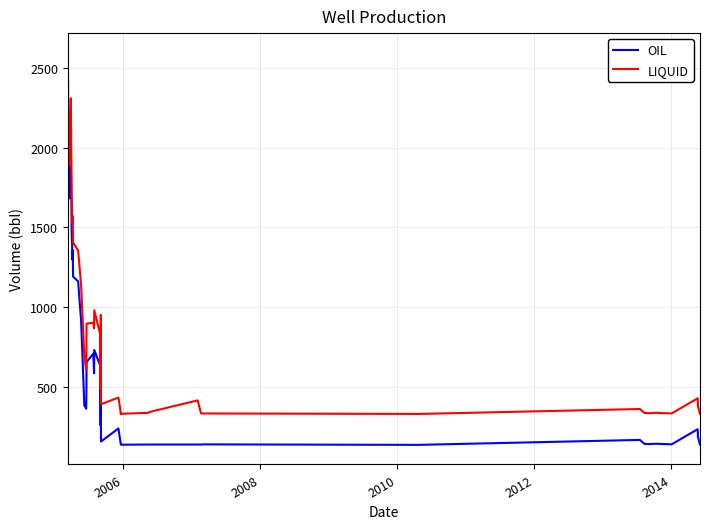

What is the sum of all OIL values?

23855.5